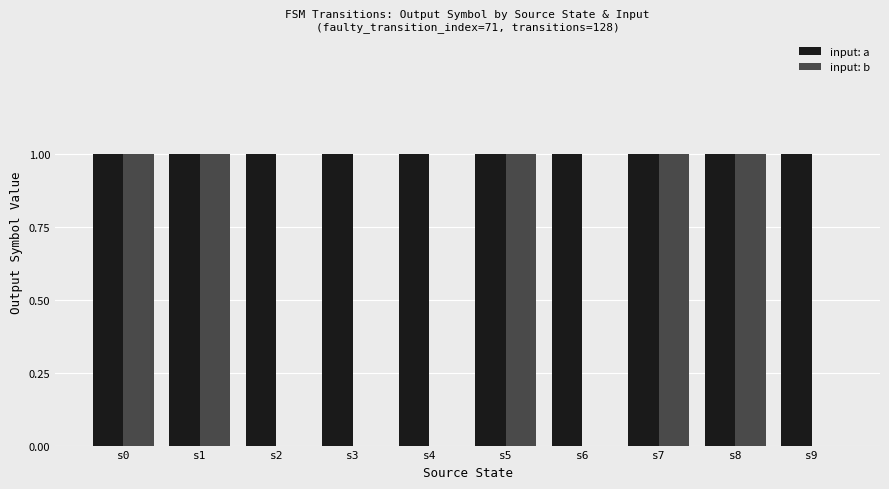

Reading right to left, extract all data points from this chart.

input: a: 1	1	1	1	1	1	1	1	1	1
input: b: 0	1	1	0	1	0	0	0	1	1